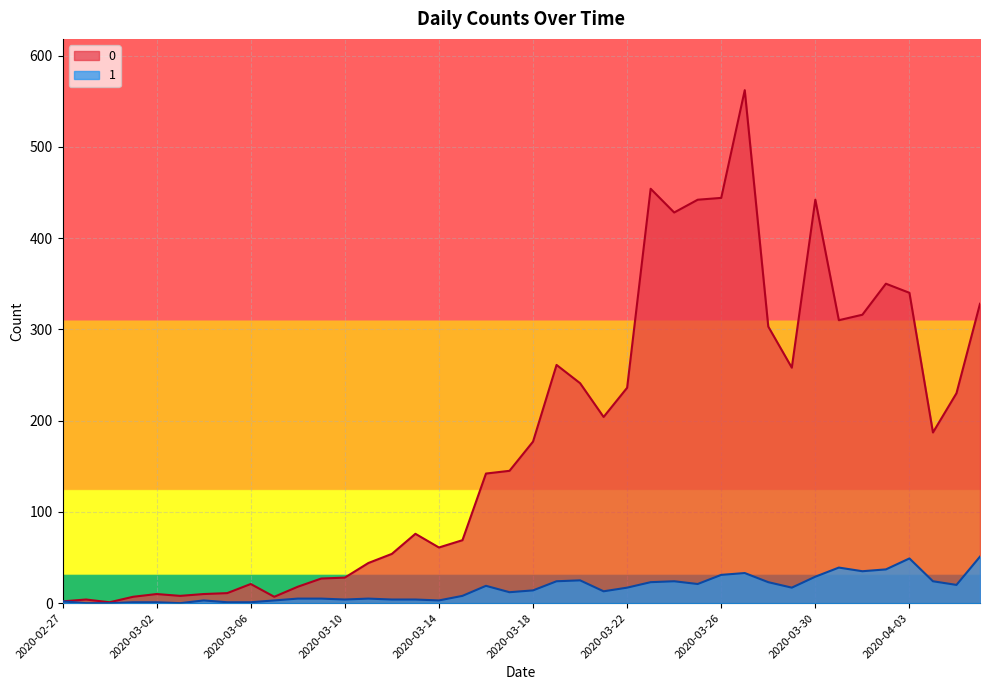

At which label is 0 closest to 281?

2020-03-19